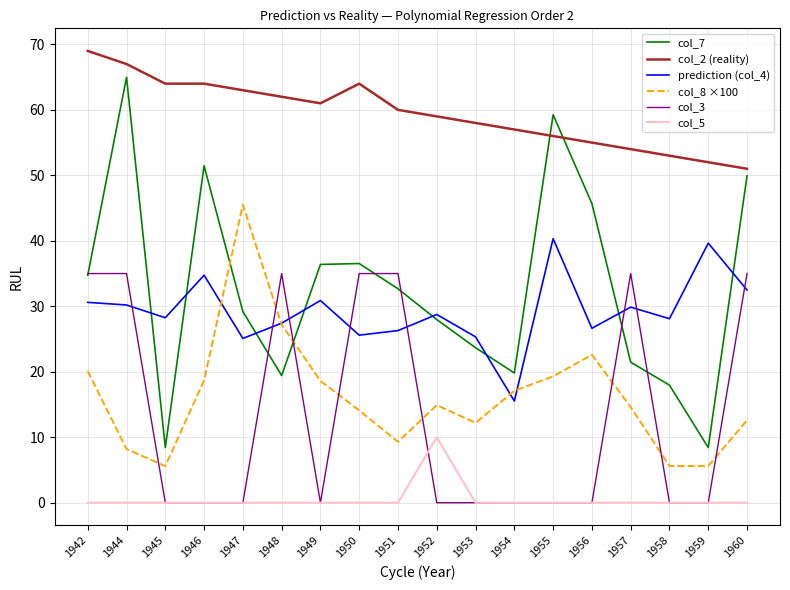

True or false: col_3 and col_2 (reality) cross at least once.

False